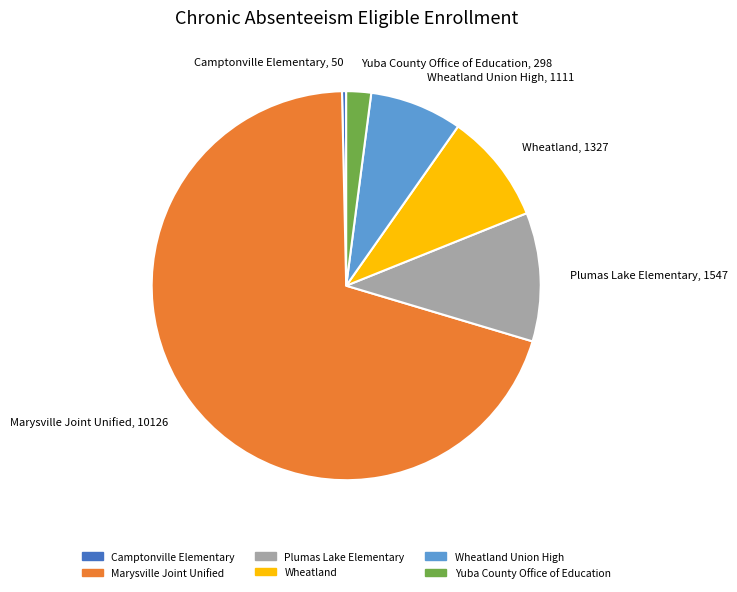

How many slices are in this pie chart?

6